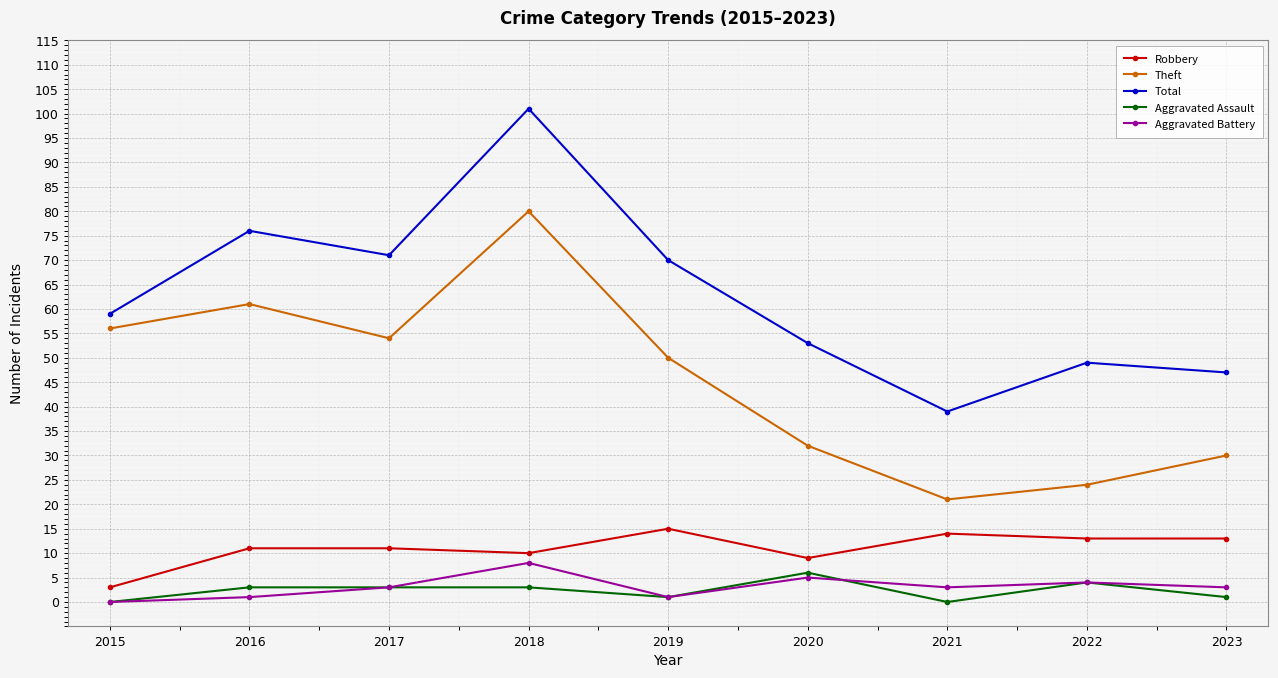

What are all the series names shown in the legend?

Robbery, Theft, Total, Aggravated Assault, Aggravated Battery